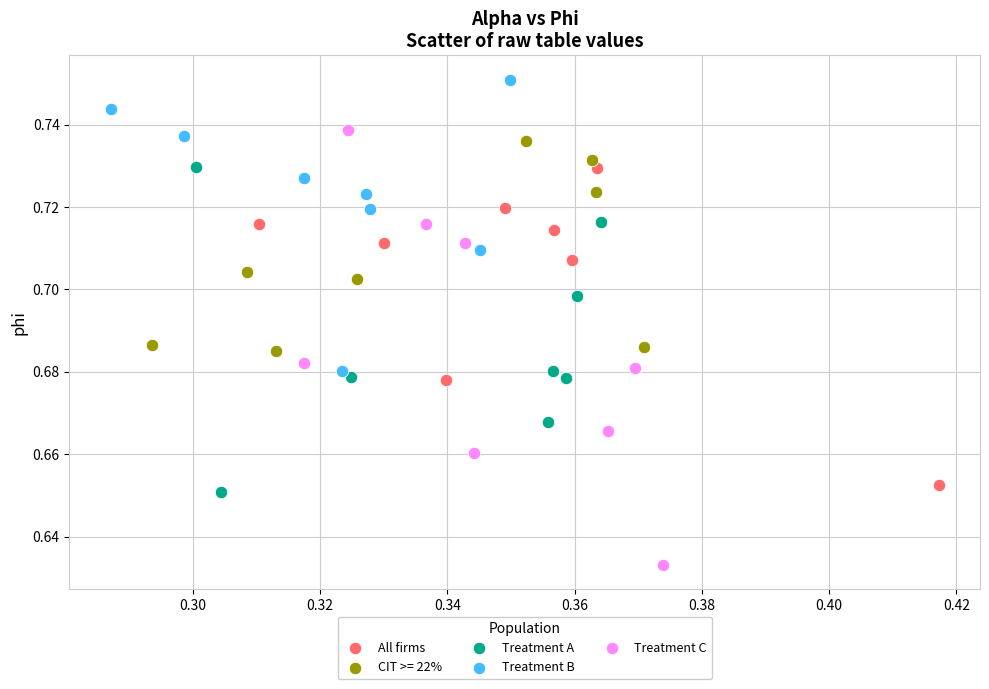

Which series contains the highest Y value?

Treatment B